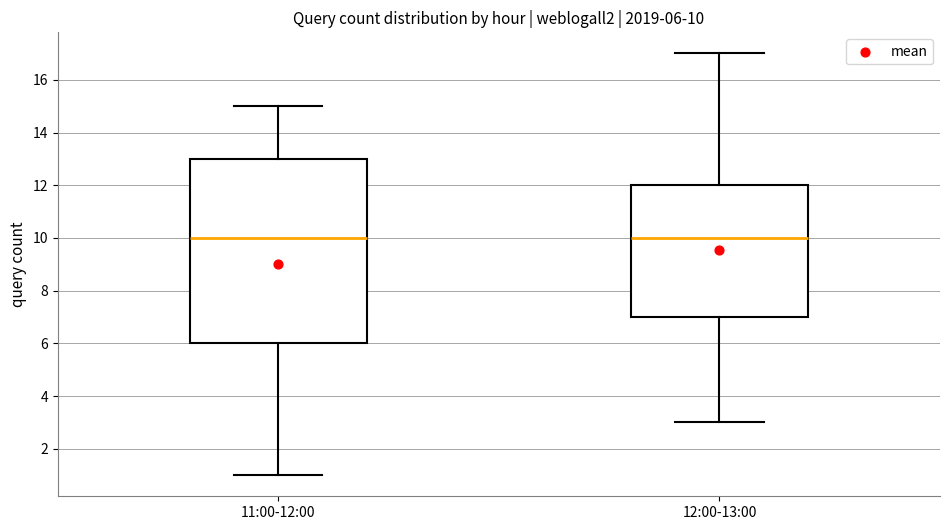

Which box is the tallest, from its lower edge to its upper edge?

11:00-12:00